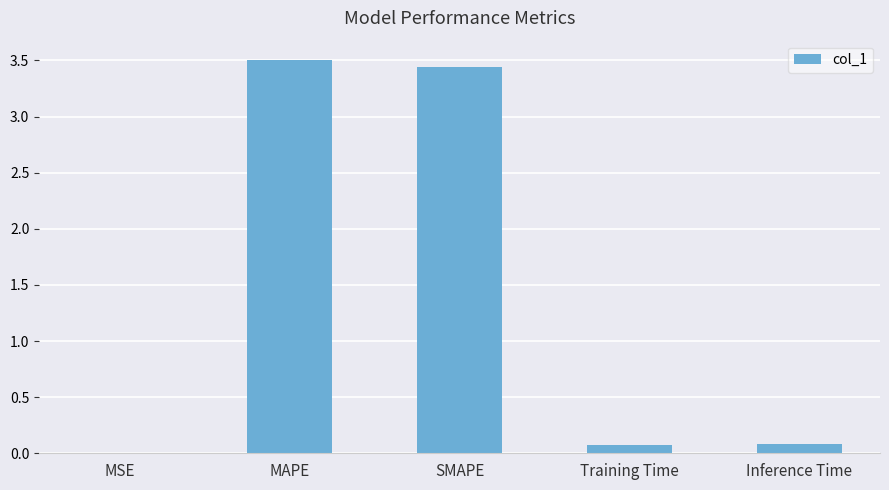

What is the sum of all values?

7.1